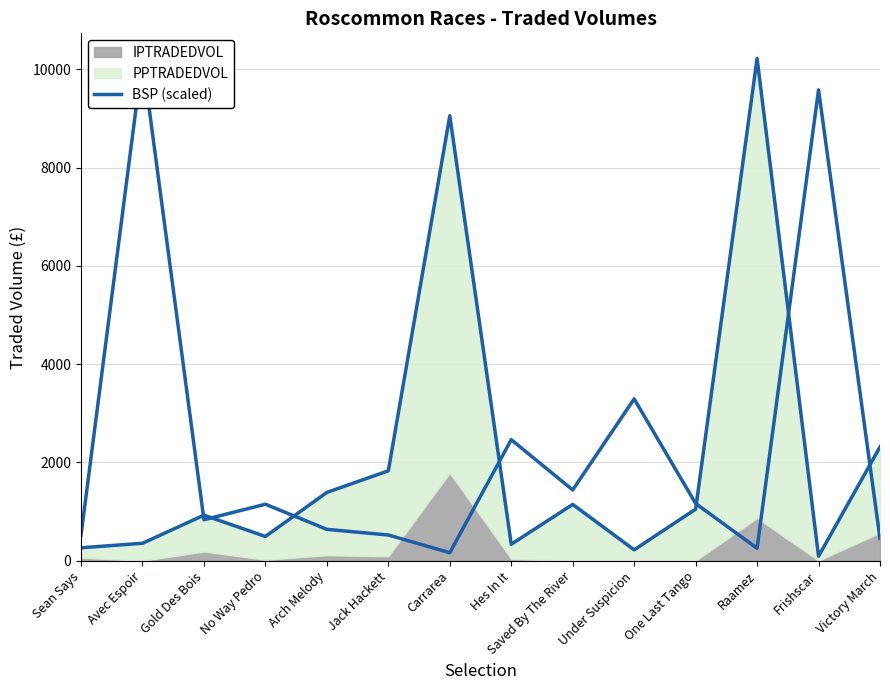

Reading left to right, extract all data points from this chart.

Sean Says=264.0	Avec Espoir=355.9	Gold Des Bois=927.6	No Way Pedro=494.8	Arch Melody=1390.7	Jack Hackett=1830.6	Carrarea=9058.8	Hes In It=336.0	Saved By The River=1146.6	Under Suspicion=222.3	One Last Tango=1050.6	Raamez=10224.9	Frishscar=92.3	Victory March=2316.6